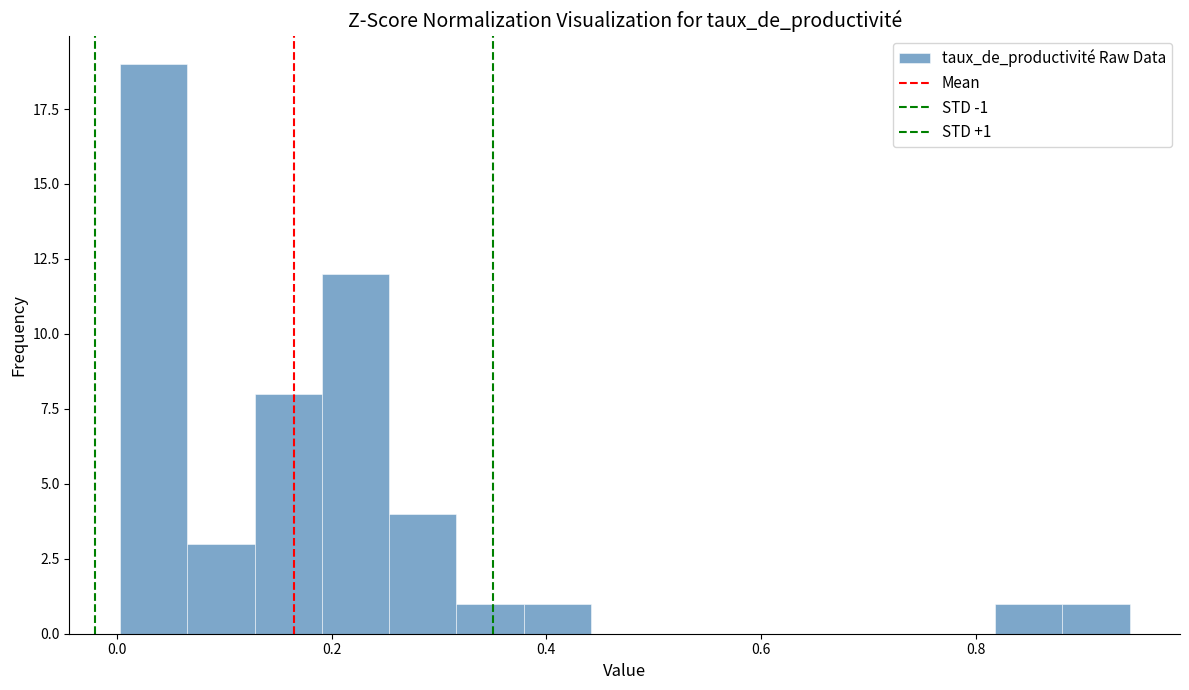

Read against the x-axis, roughly where is the centre of the tallest bar?

0.04